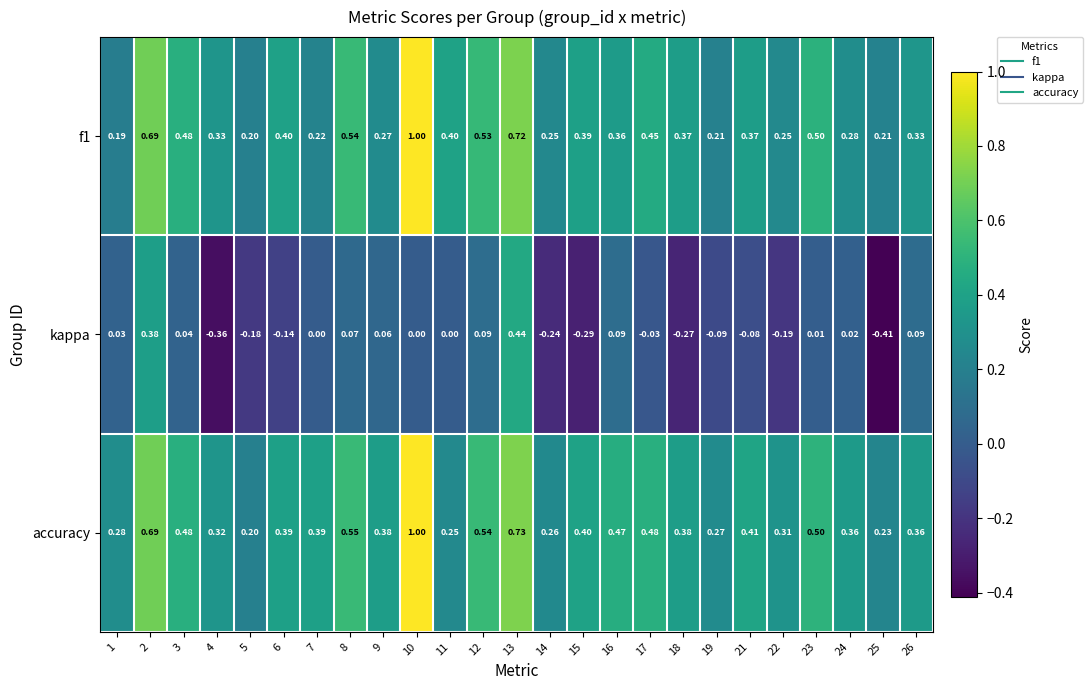

Which series has the largest range (max minus min)?

kappa